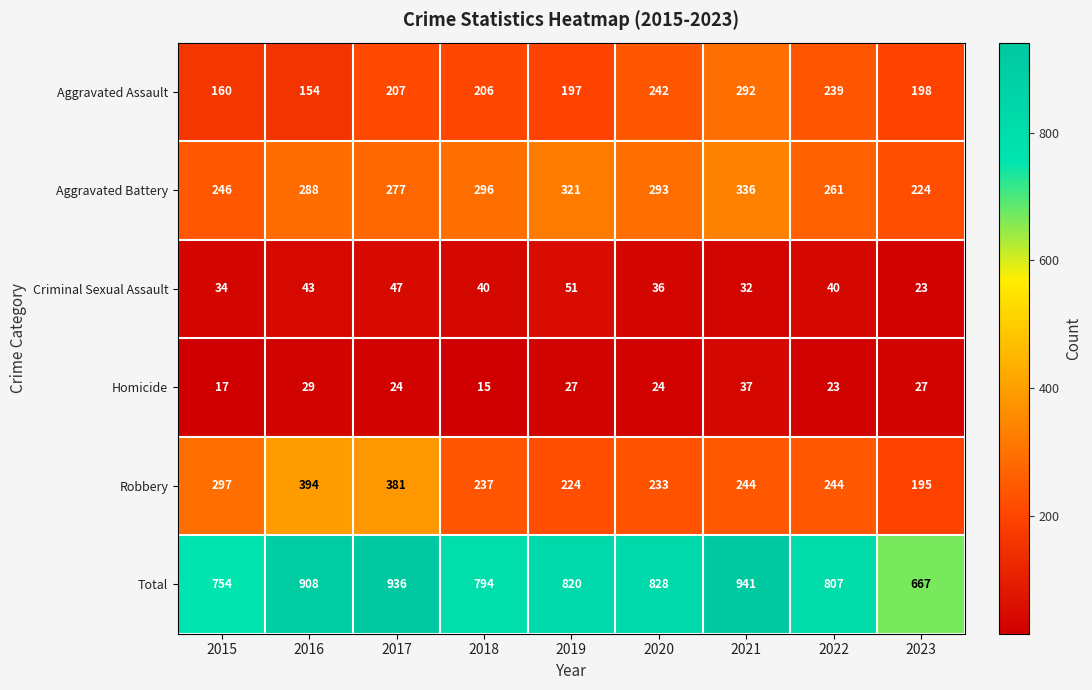

What is the minimum value for Aggravated Battery?

224